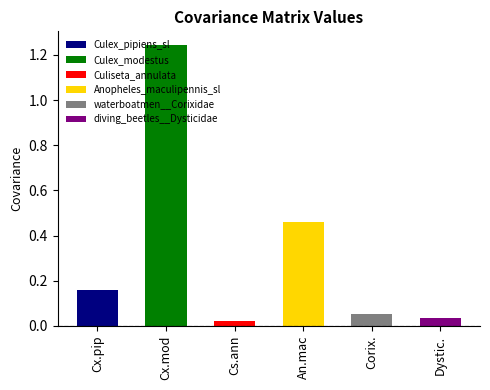

Count the number of categories in the chart.

6